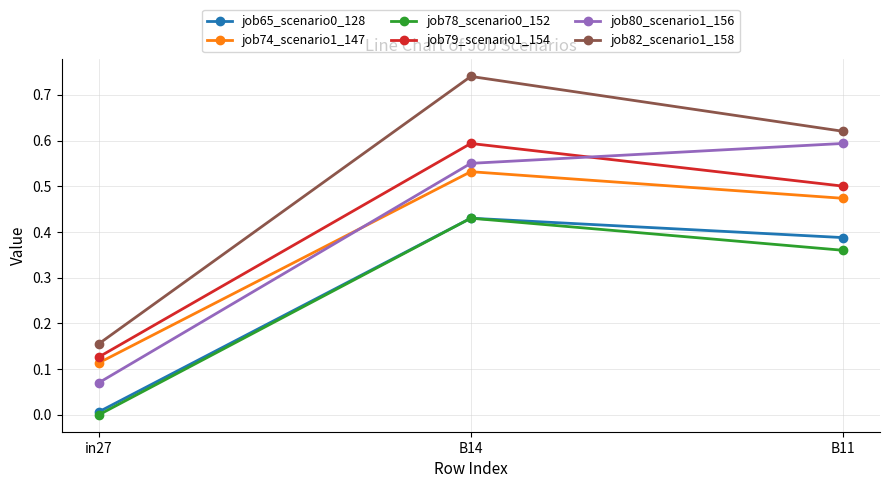

Which series has the widest spread of values?

job82_scenario1_158